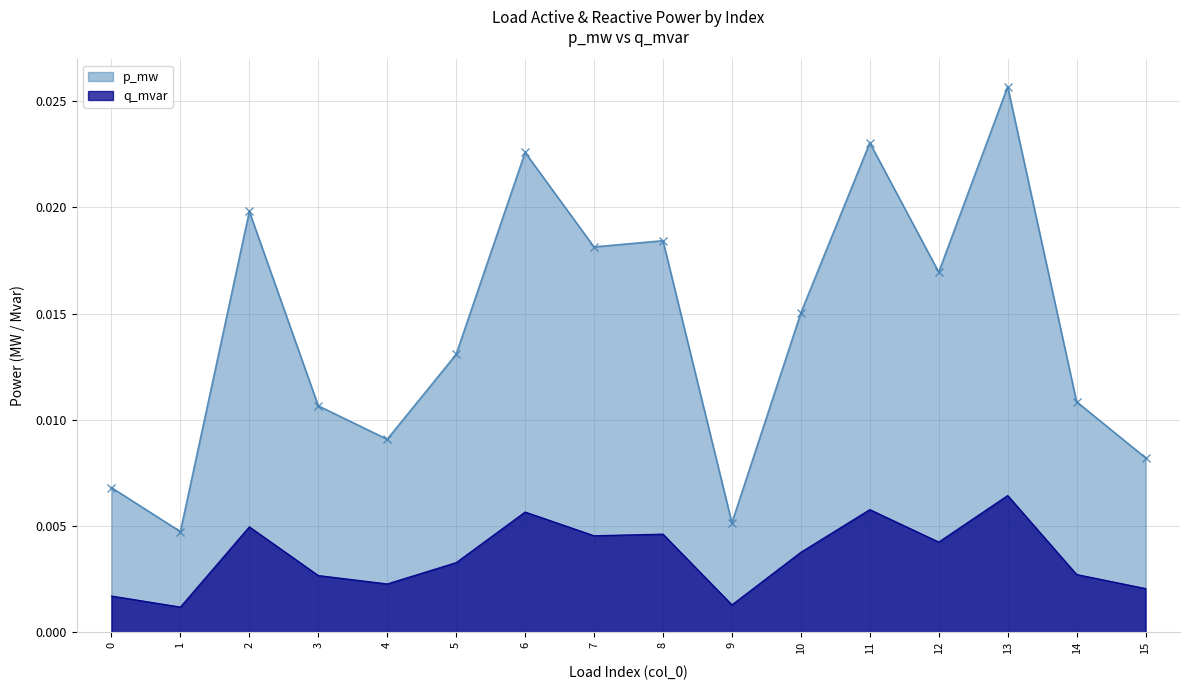

Is it true that q_mvar equals 0.0 at 8?

True